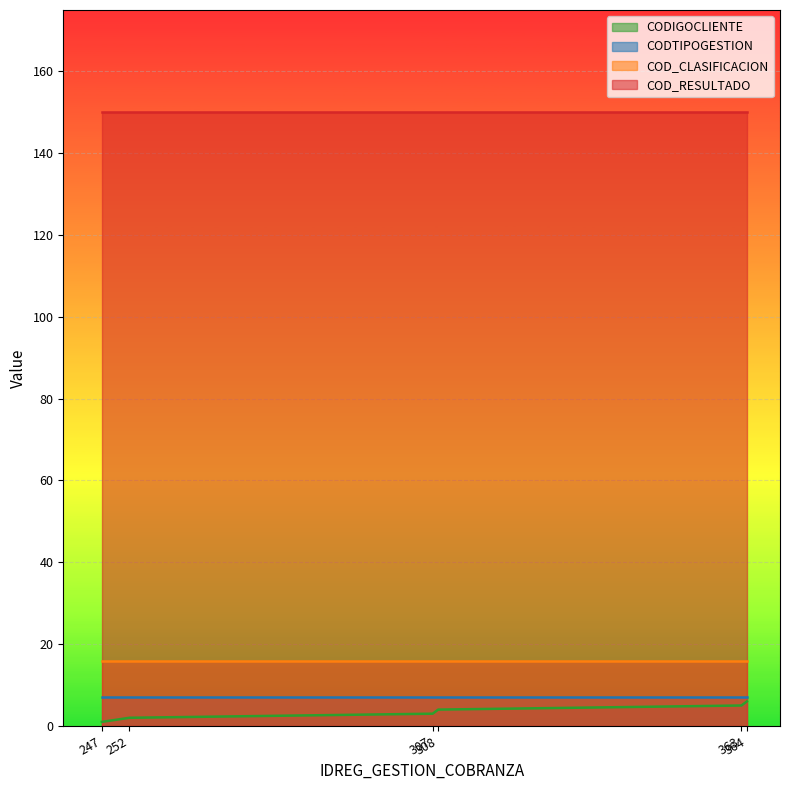

What is the total value across all series at 308?

177